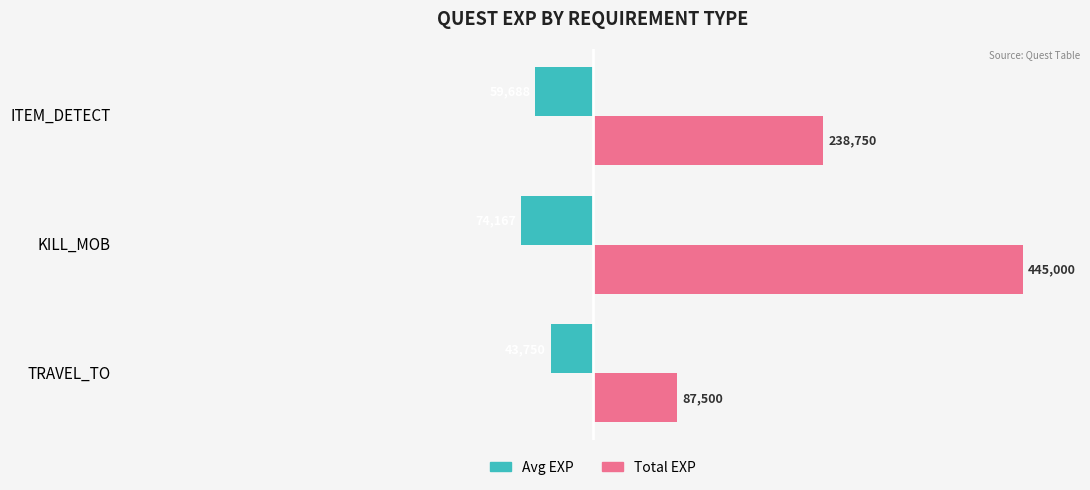

What are all the series names shown in the legend?

Avg EXP, Total EXP